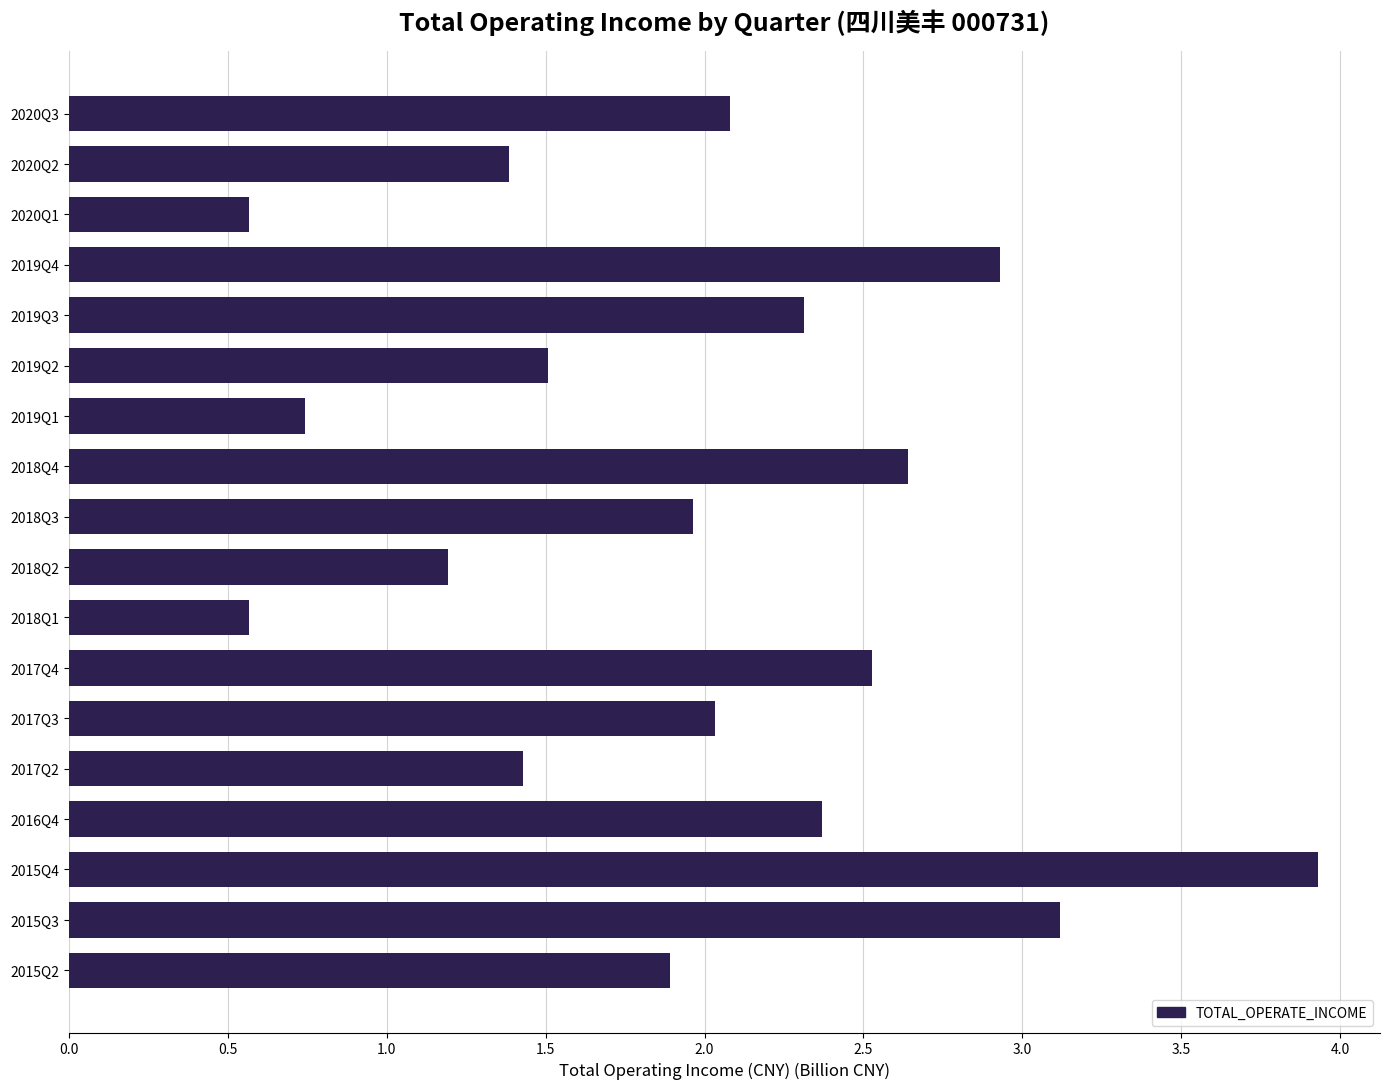

What is the difference between the maximum and minimum values?

3.4